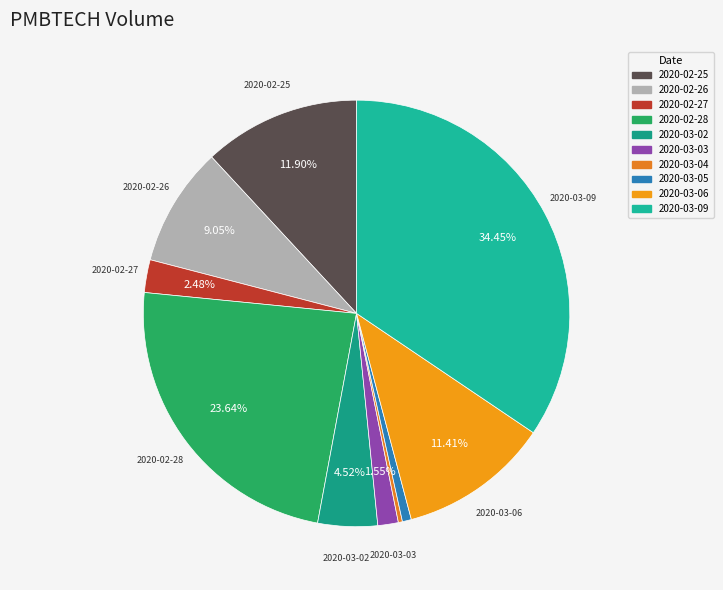

Rank the categories by value from lowest to highest.

2020-03-04, 2020-03-05, 2020-03-03, 2020-02-27, 2020-03-02, 2020-02-26, 2020-03-06, 2020-02-25, 2020-02-28, 2020-03-09